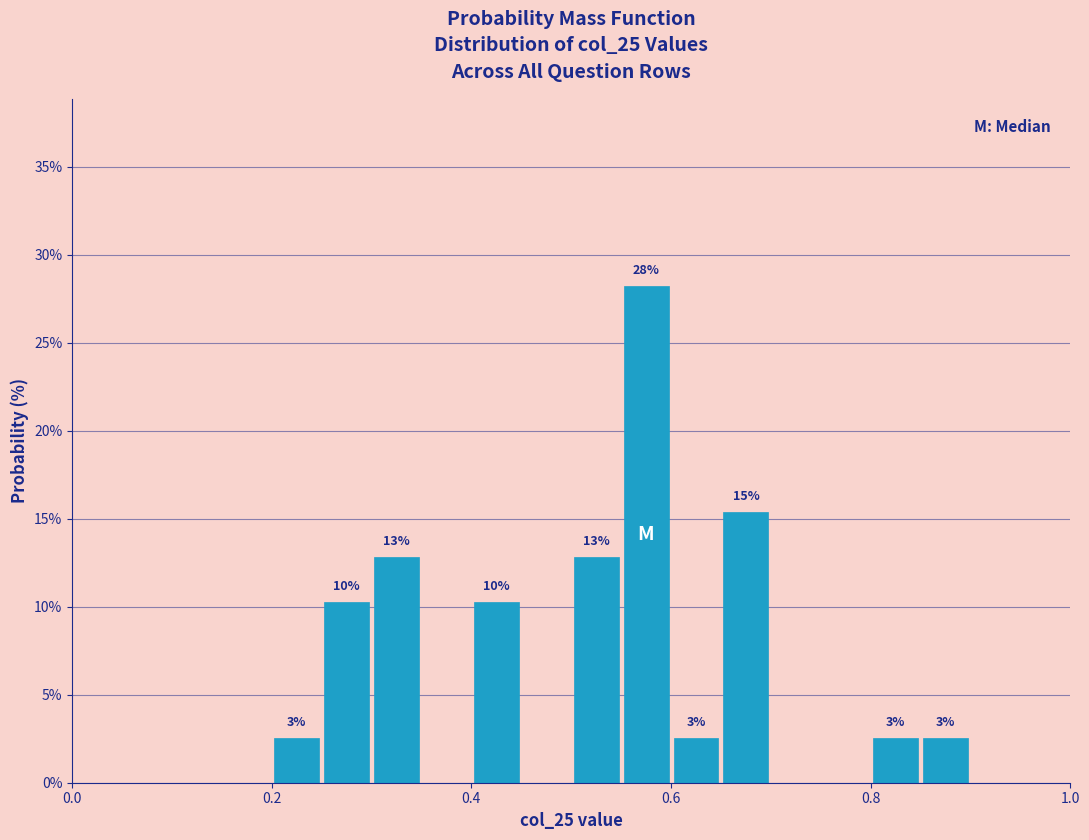

Read against the x-axis, roughly where is the centre of the tallest bar?

0.58